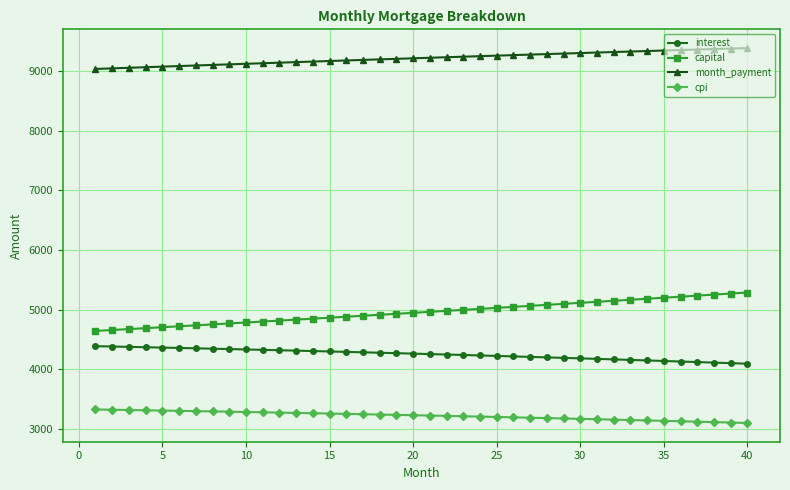

What is the lowest value of the capital series?

4645.1